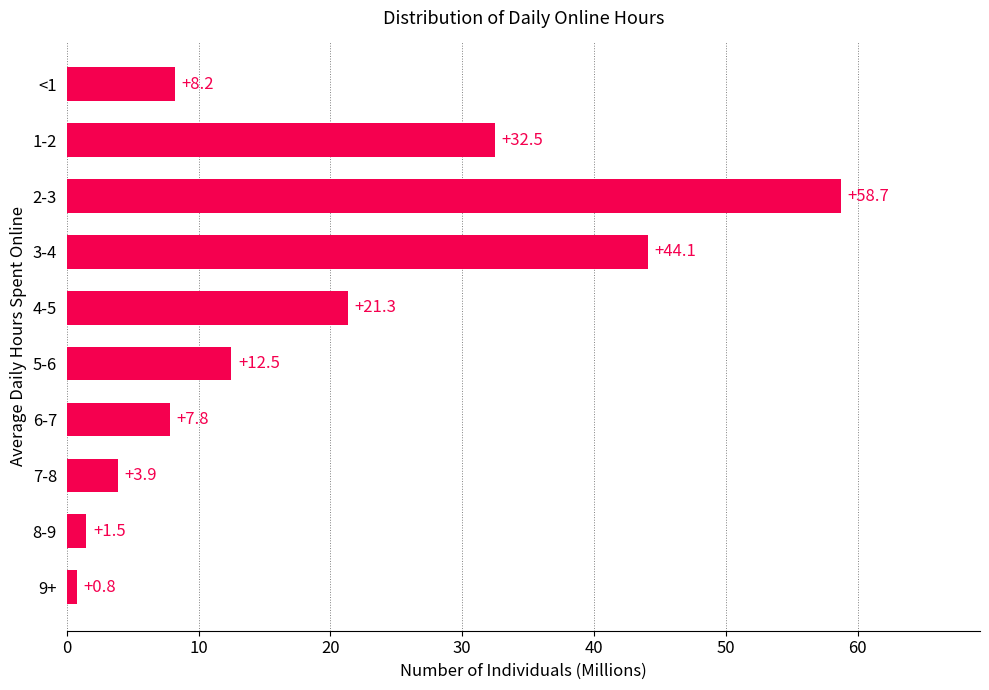

What is the minimum value shown in the chart?

0.8